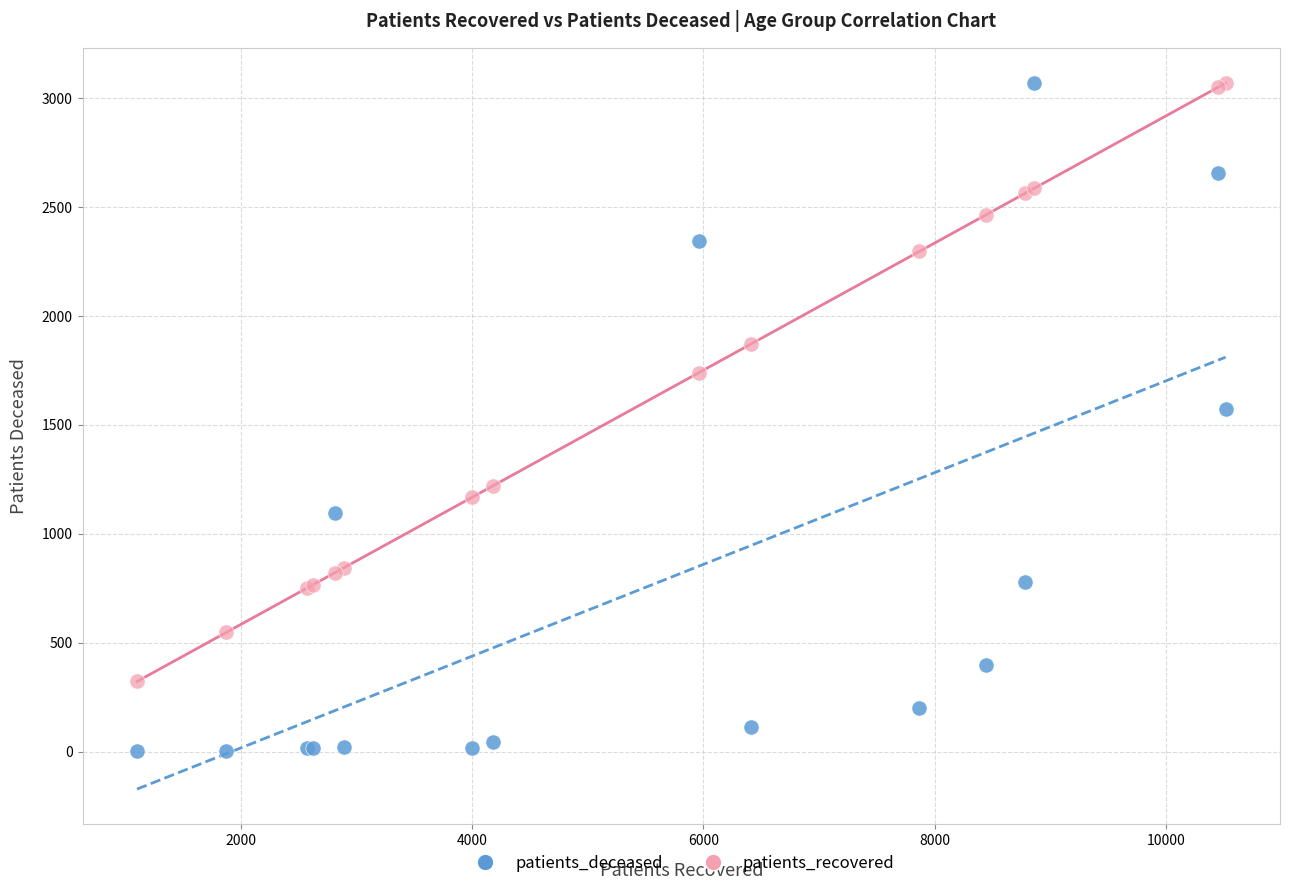

Which series reaches the minimum Y coordinate?

patients_deceased